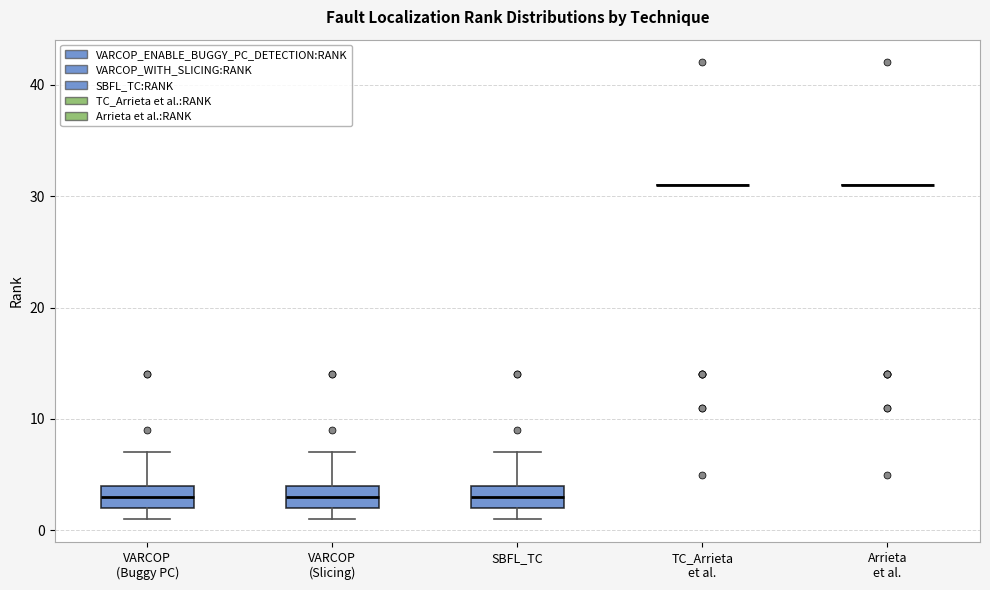

Reading left to right, read every box against the y-axis: the position of its median line, the range the box covers, and the ends of its whiskers. The values are not printed on the chart, so give them approximately, as read against the axis.

VARCOP (Buggy PC): median 3, box 2 to 4, whiskers 1 to 7
VARCOP (Slicing): median 3, box 2 to 4, whiskers 1 to 7
SBFL_TC: median 3, box 2 to 4, whiskers 1 to 7
TC_Arrieta et al.: box collapsed to a line at 31, whiskers 31 to 31
Arrieta et al.: box collapsed to a line at 31, whiskers 31 to 31